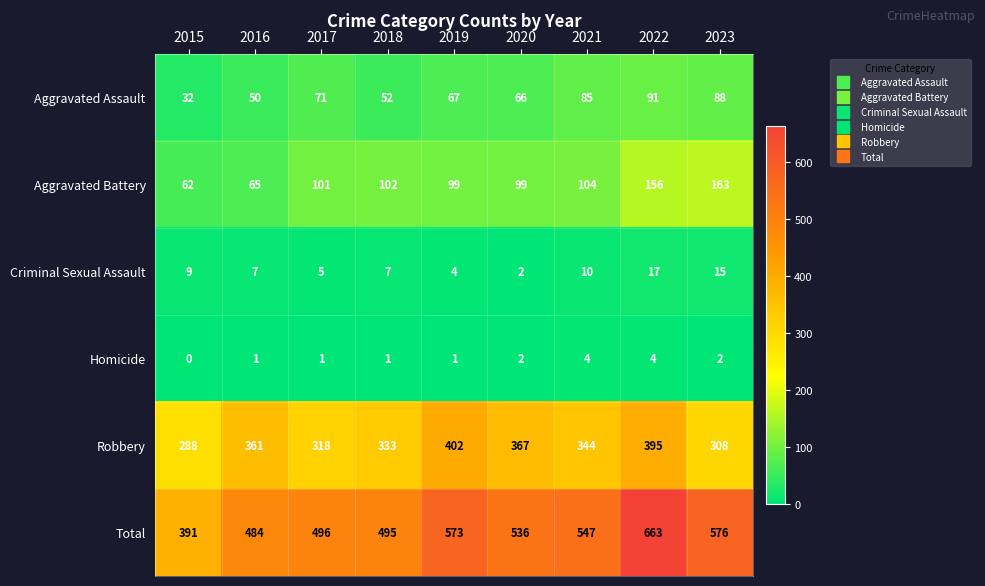

What is the average value of the Total series?

529